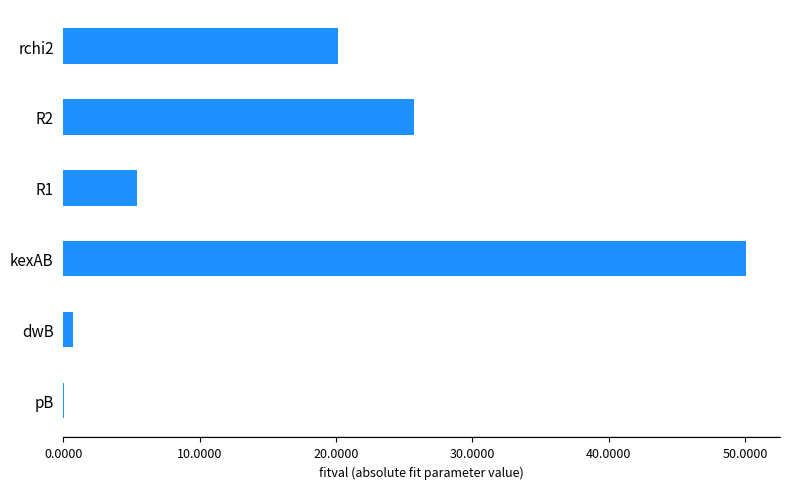

Where is the data nearest to the value 25?

R2